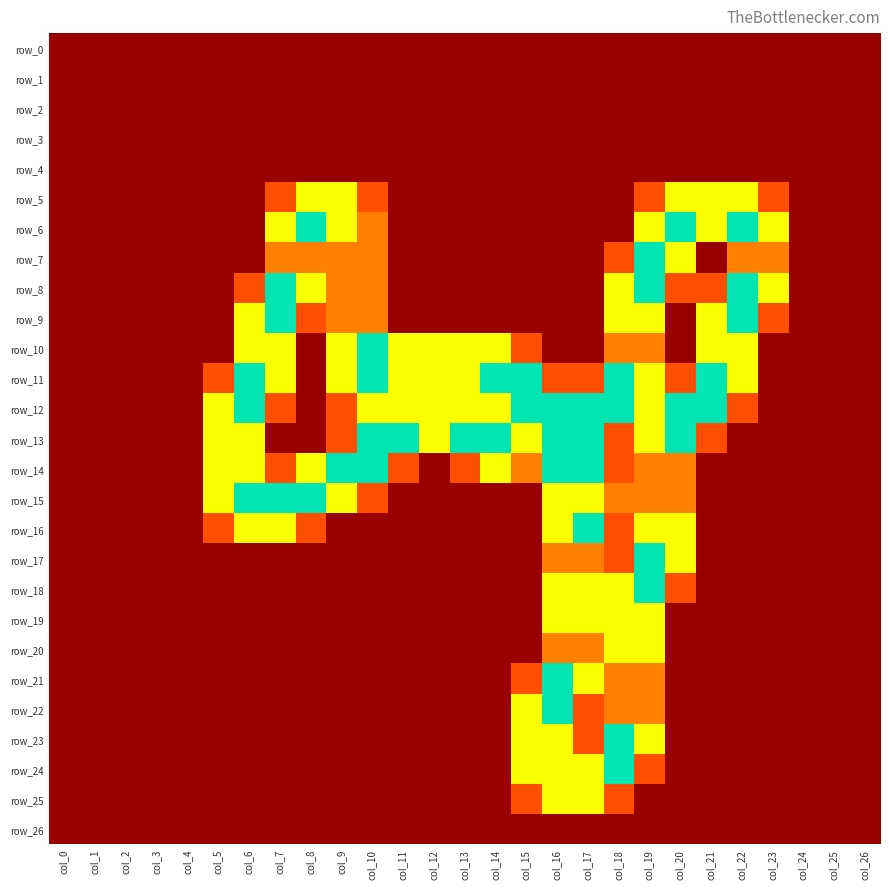

Where is row_9 nearest to the value 1?

col_9